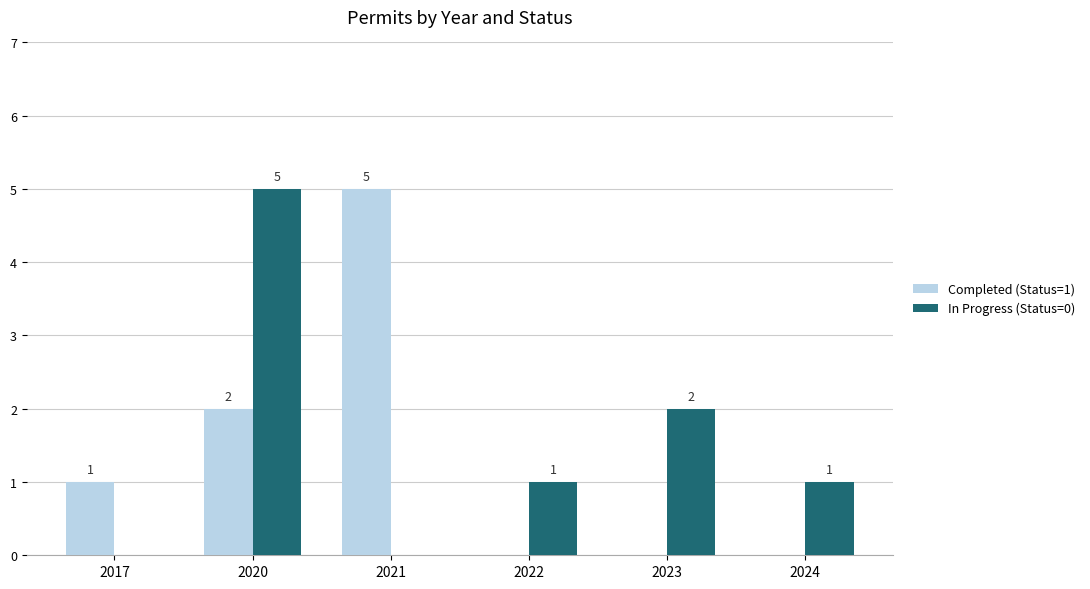

The value of Completed (Status=1) at 2021 is 5. True or false?

True